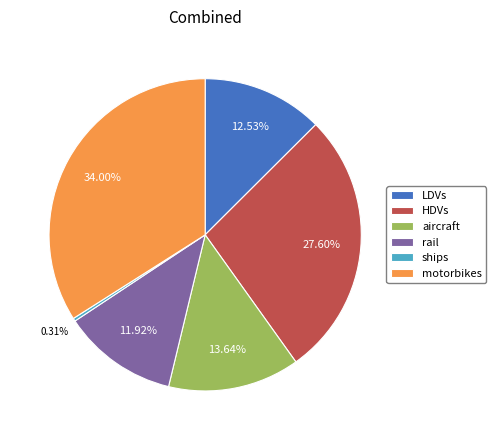

To the nearest percent, what is the average slice percentage?

17%